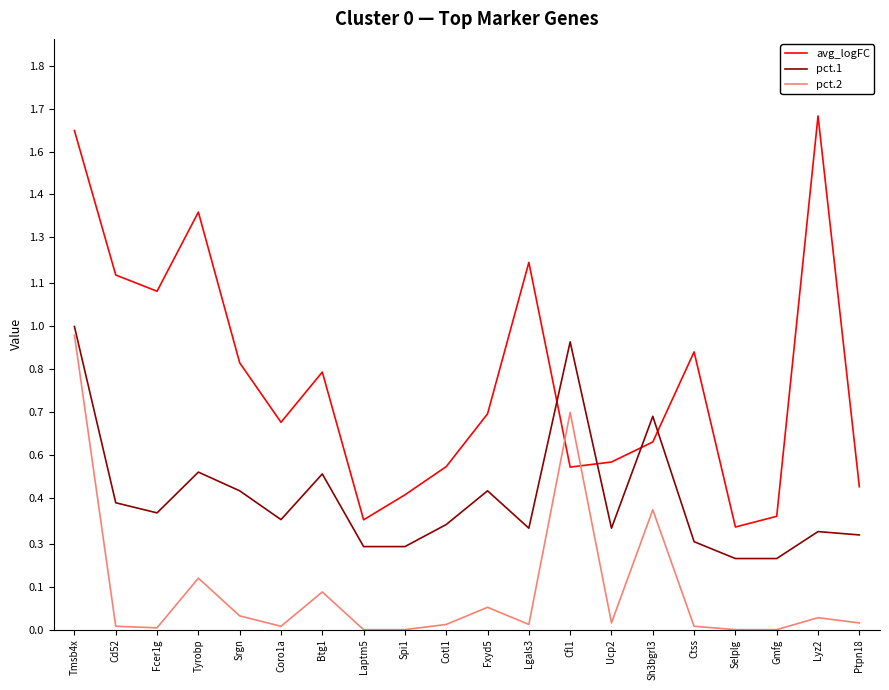

Rank the series at Sh3bgrl3 from lowest to highest value.

pct.2, avg_logFC, pct.1